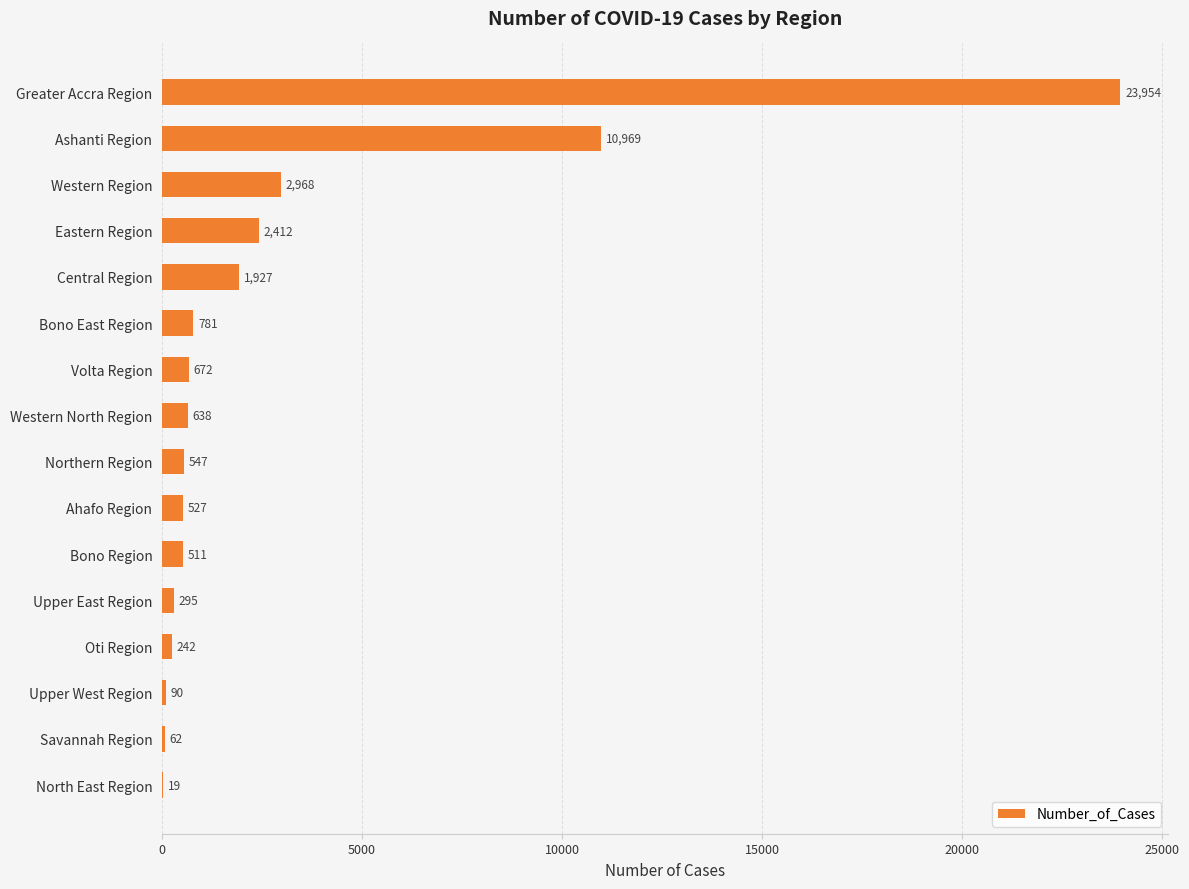

What is the sum of all values?

46614